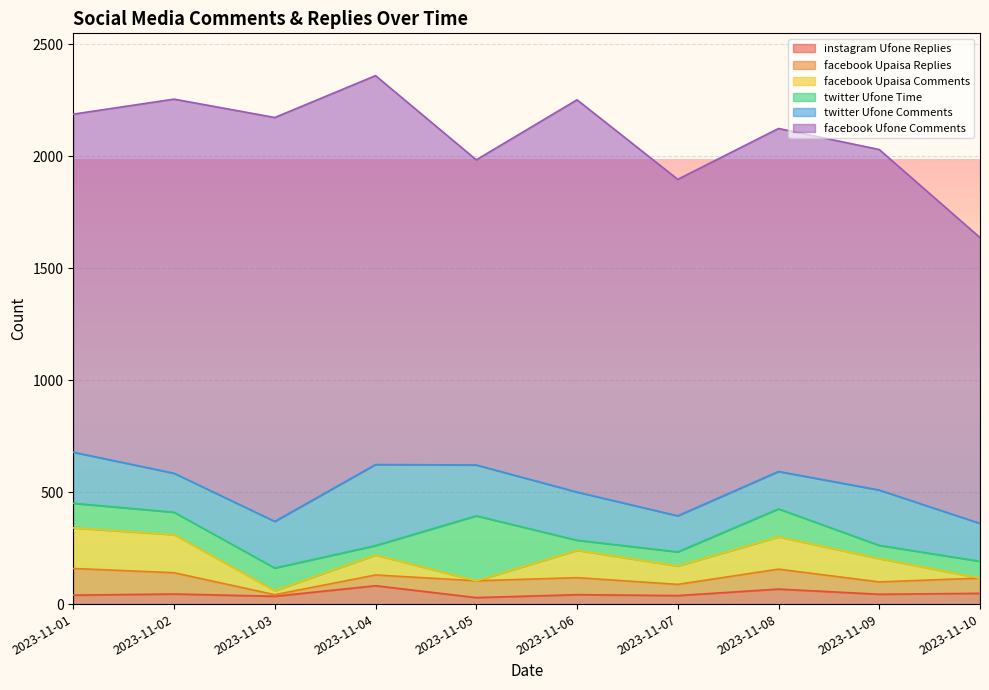

Where is the first local minimum for facebook Ufone Comments?

2023-11-05